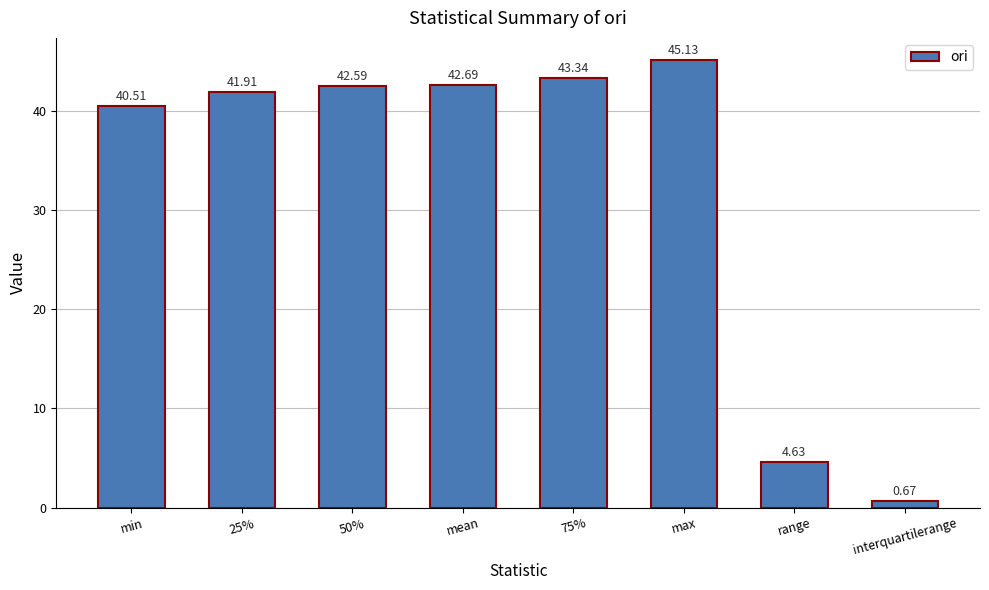

Which category has the highest value across all series?

max